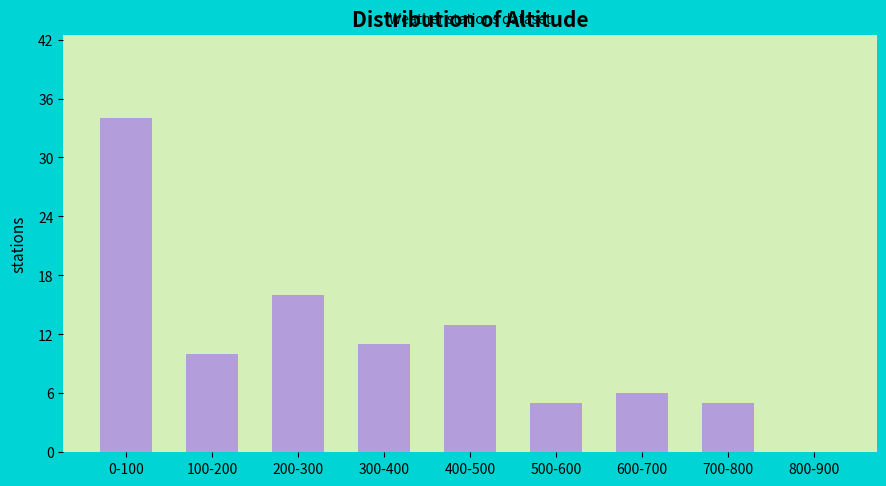

Reading left to right, extract all data points from this chart.

0-100=34	100-200=10	200-300=16	300-400=11	400-500=13	500-600=5	600-700=6	700-800=5	800-900=0